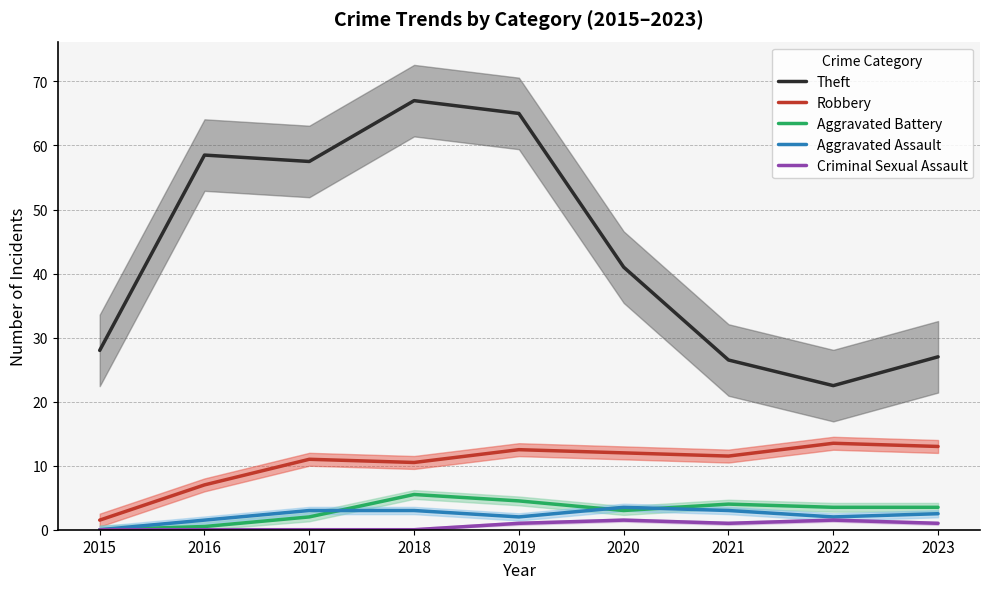

Which series has the largest range (max minus min)?

Theft